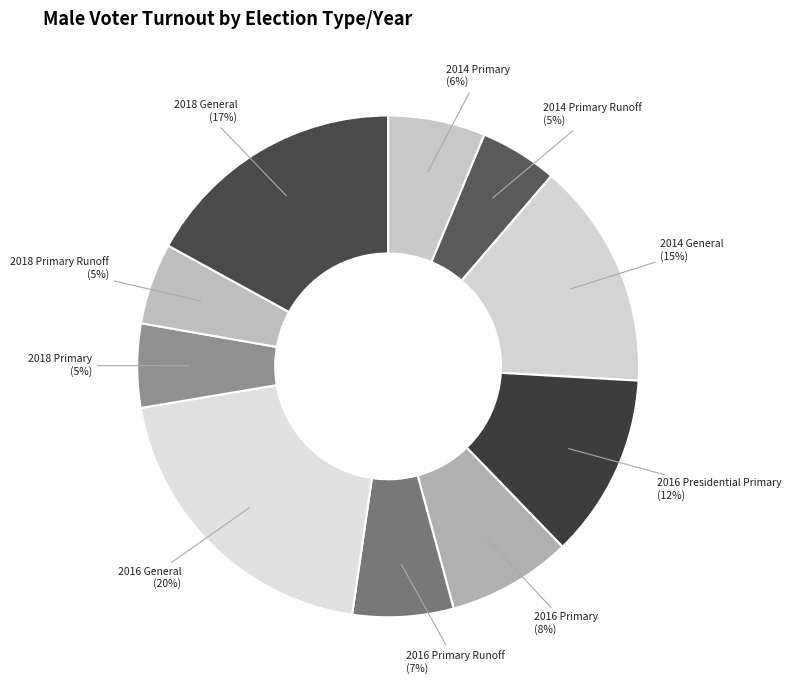

Is the sum of 2014 Primary Runoff and 2016 Primary greater than half?

No